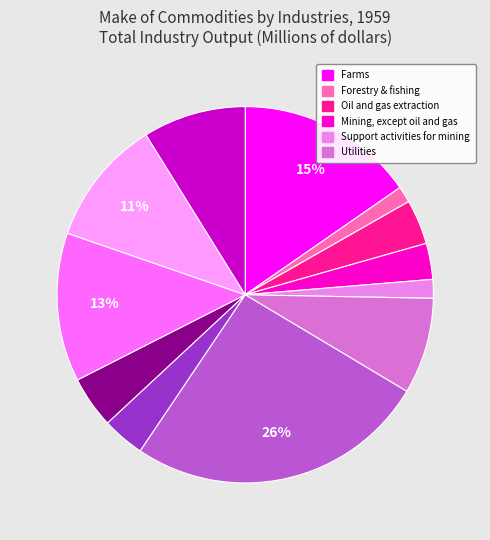

How many slices are in this pie chart?

12